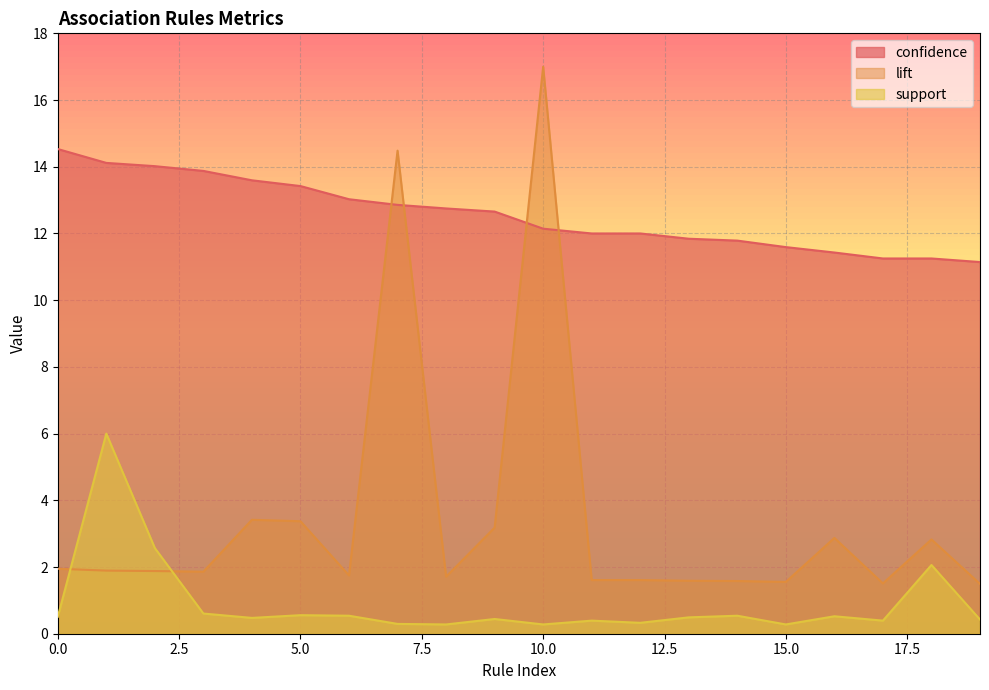

Count the number of data series in this chart.

3